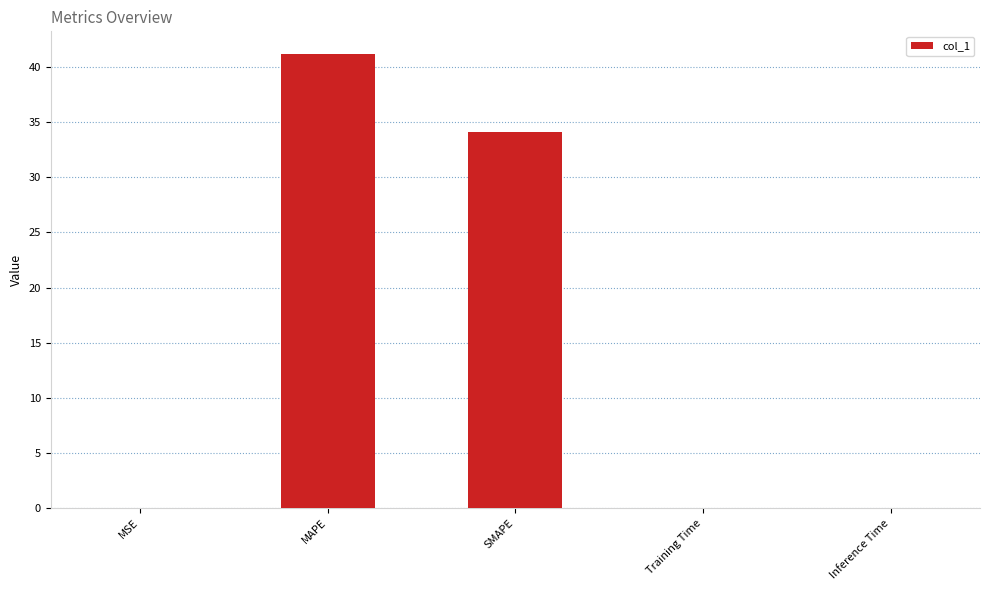

Which category has the highest value across all series?

MAPE